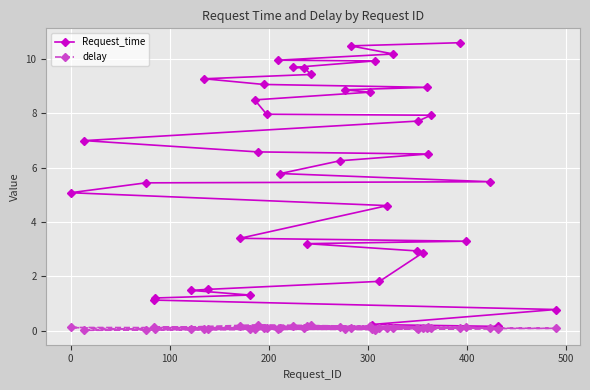

In delay, how many points are lower than both neighbors (excluding endpoints)?

15